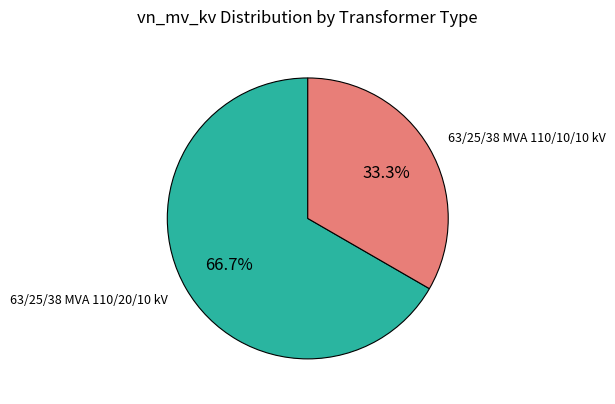

Is there any slice that represents more than half of the pie?

Yes